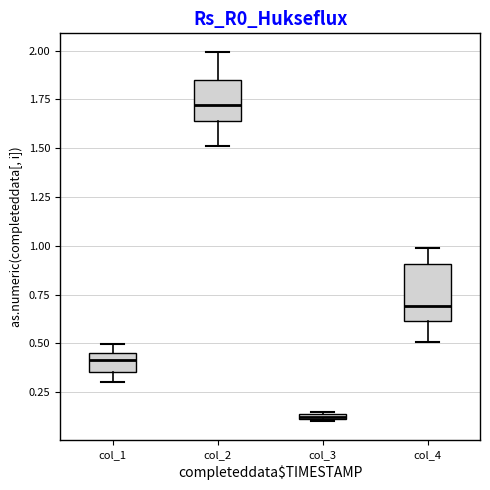

Which box is the tallest, from its lower edge to its upper edge?

col_4